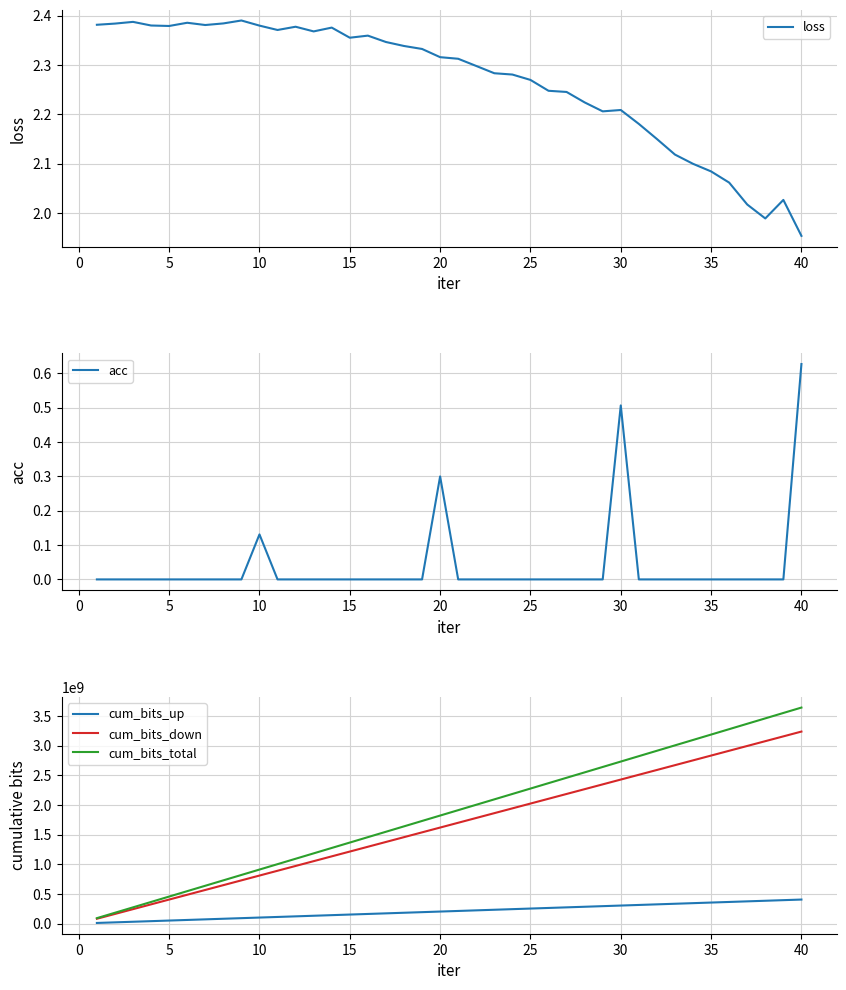

Does the chart display data point markers on the line(s)?

No